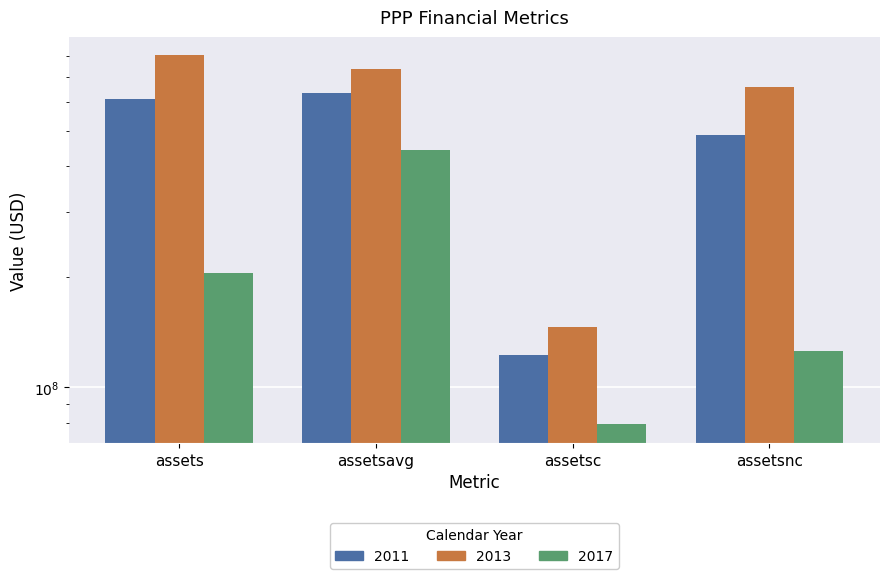

Reading left to right, what are all the values shown in this chart?

2011: 609259000	634369500	122492000	486767000
2013: 800822000	735664000	145629000	655193000
2017: 205266000	441541500	79306000	125960000